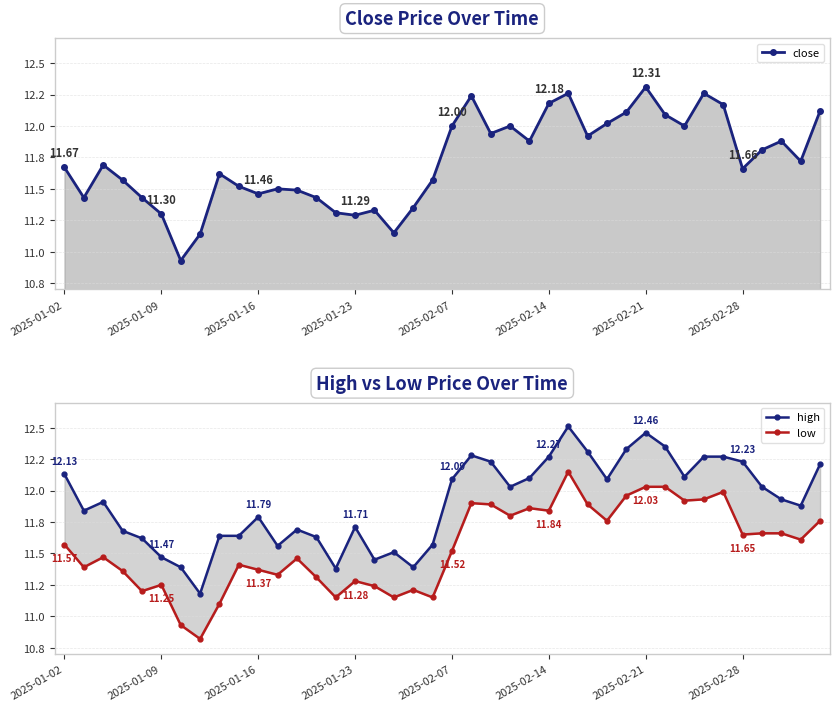

True or false: close has a value of 11.3 at 2025-01-23.

True